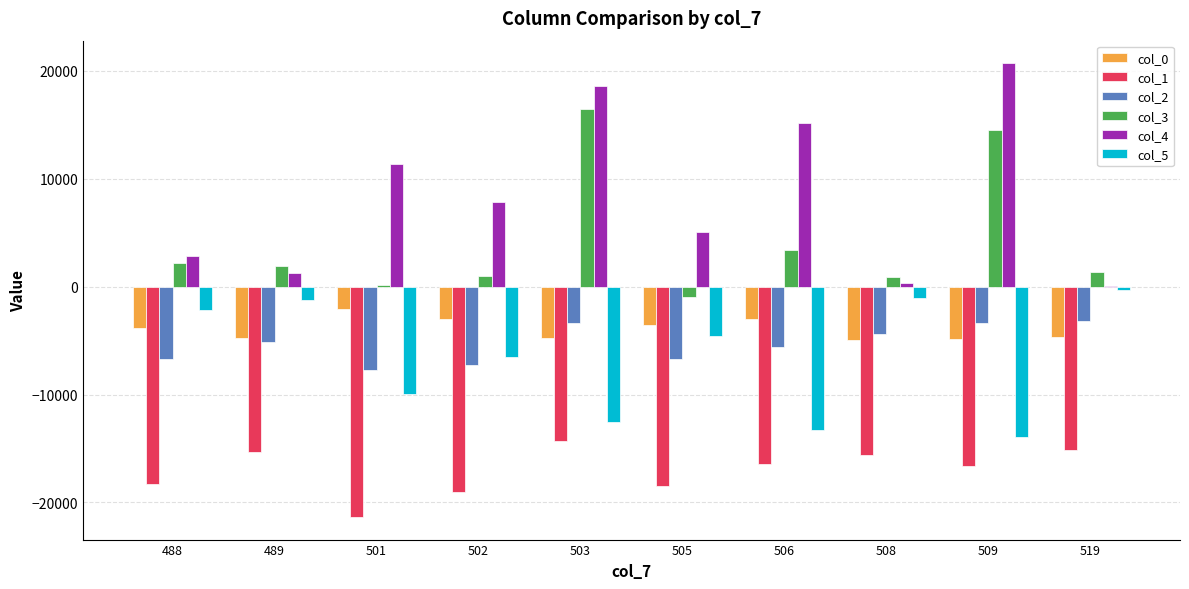

What is the maximum value for col_0?

-2080.0